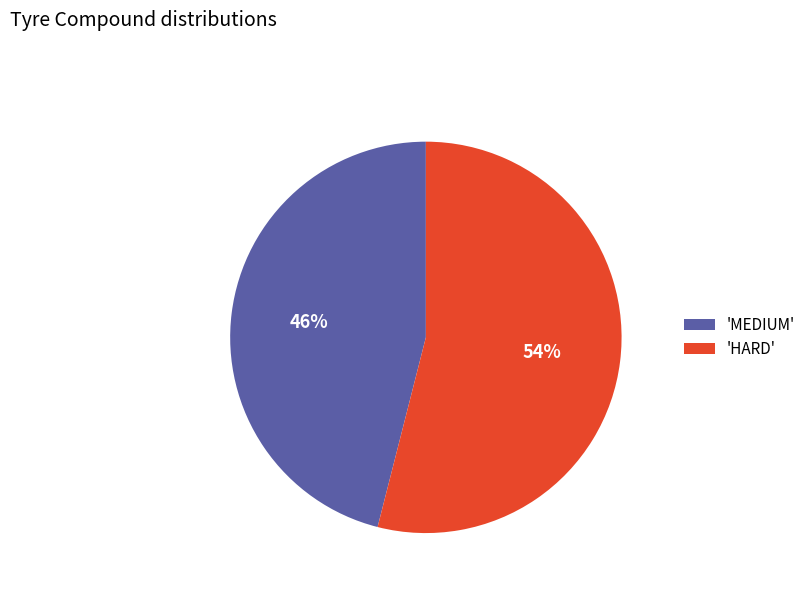

Is it true that 'HARD' is 47% of the pie?

False